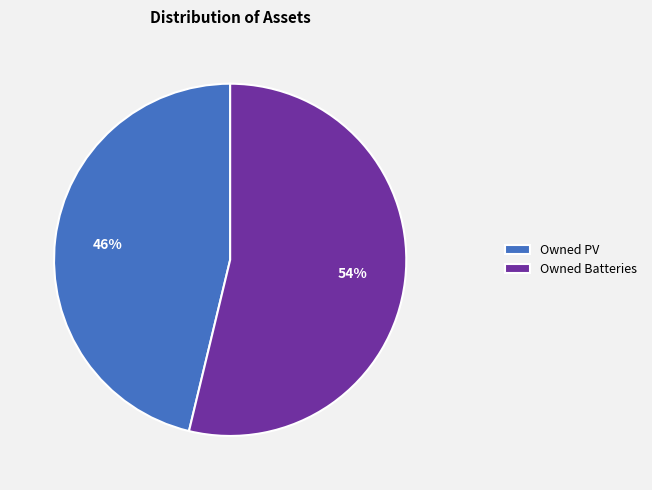

Combined, do Owned PV and Owned Batteries account for over 50%?

Yes